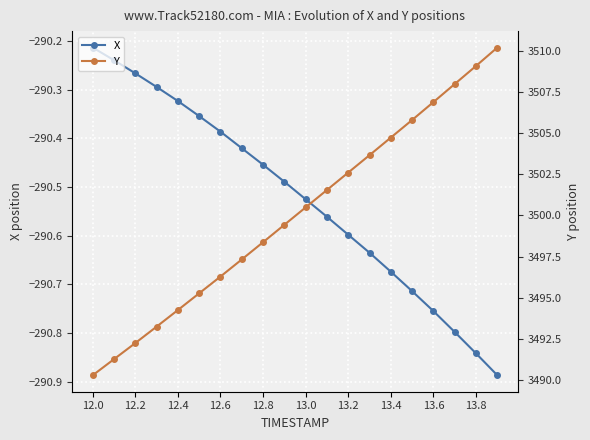

True or false: Y and X cross at least once.

False